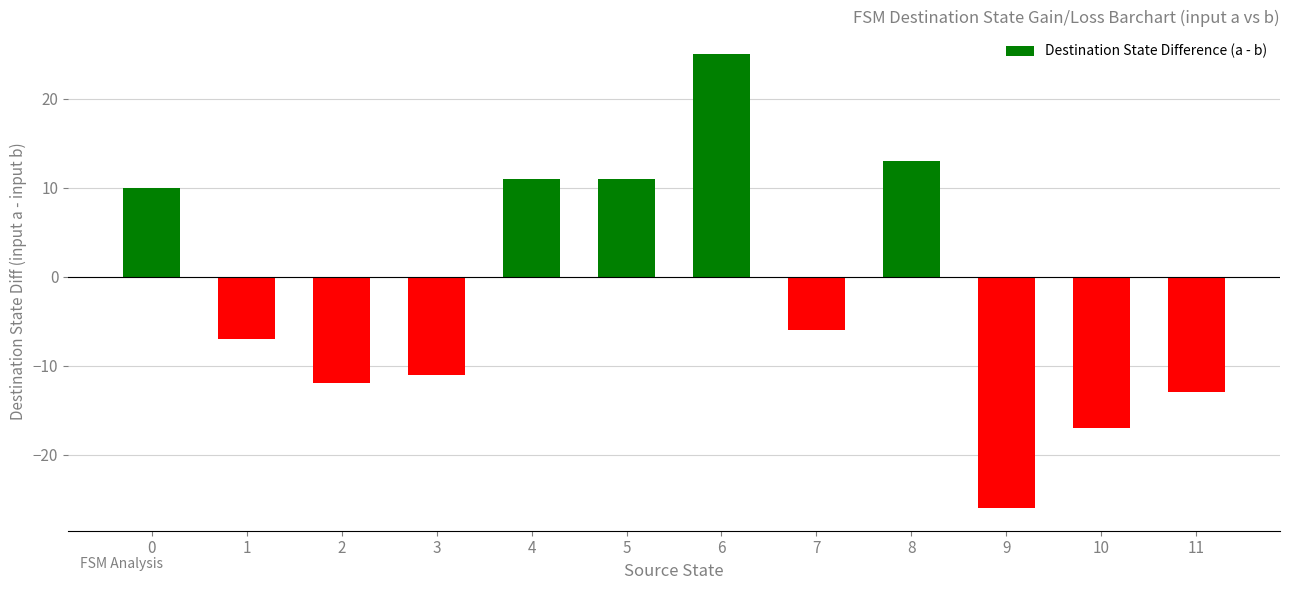

How many values exceed -6?

5